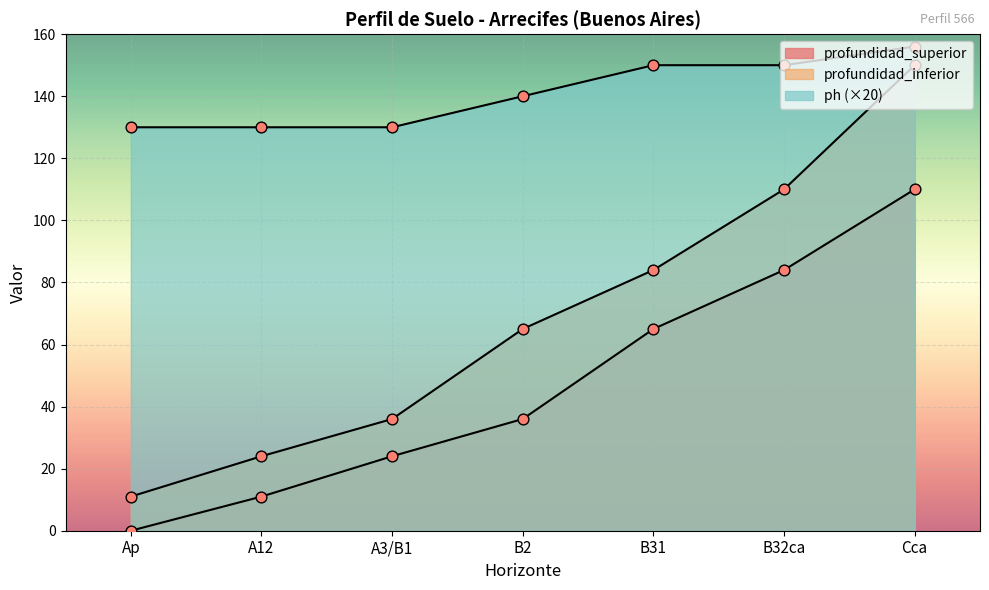

What are all the series names shown in the legend?

profundidad_superior, profundidad_inferior, ph